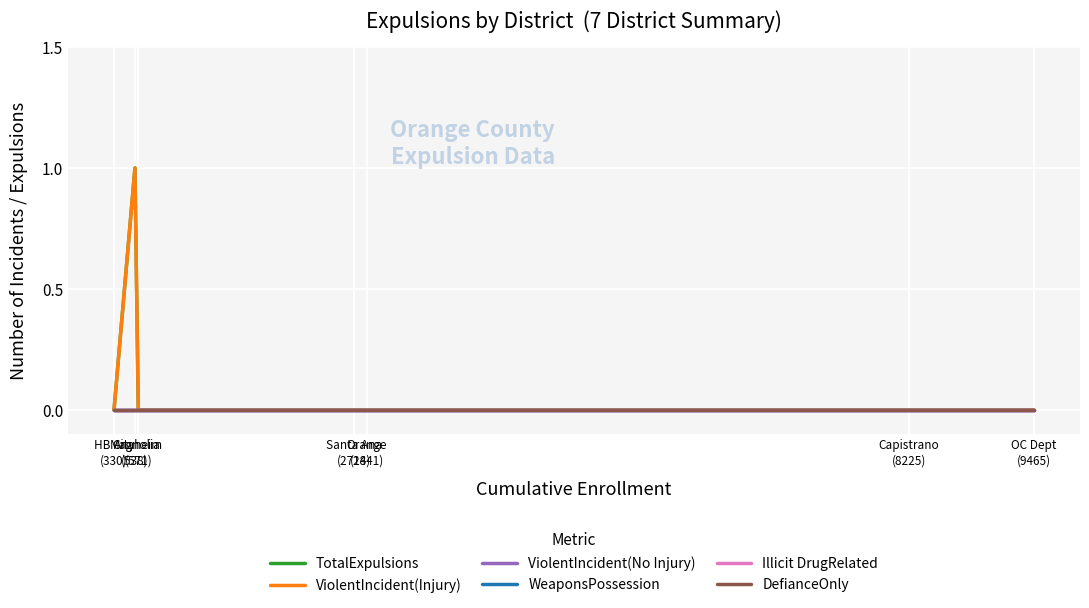

Reading left to right, transcribe all the data shown in this chart.

TotalExpulsions: 0	1	0	0	0	0	0
ViolentIncident(Injury): 0	1	0	0	0	0	0
ViolentIncident(No Injury): 0	0	0	0	0	0	0
WeaponsPossession: 0	0	0	0	0	0	0
Illicit DrugRelated: 0	0	0	0	0	0	0
DefianceOnly: 0	0	0	0	0	0	0